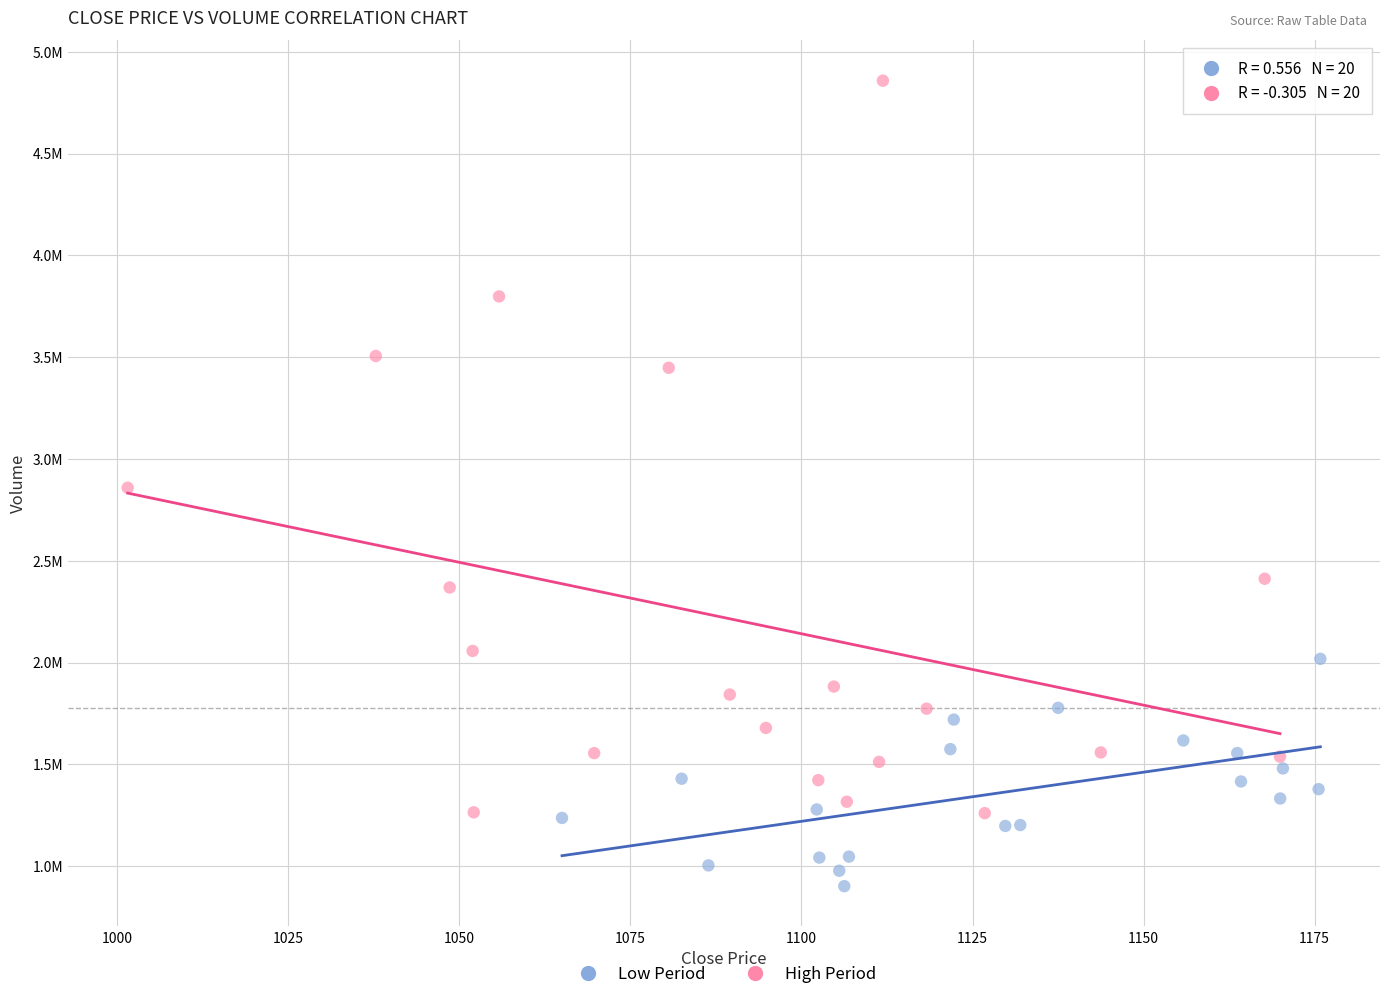

What are all the series names shown in the legend?

Low Period, High Period